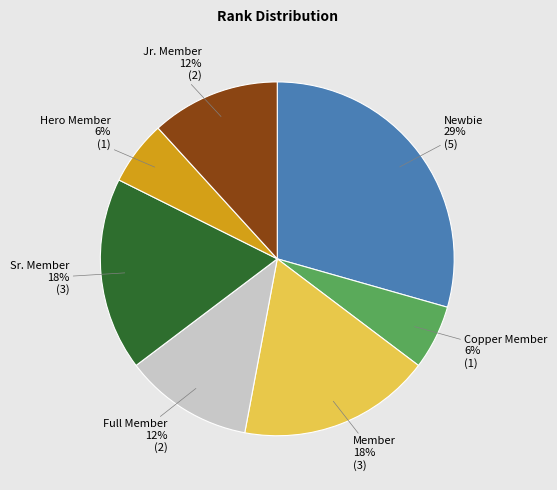

How many segments does this pie chart have?

7